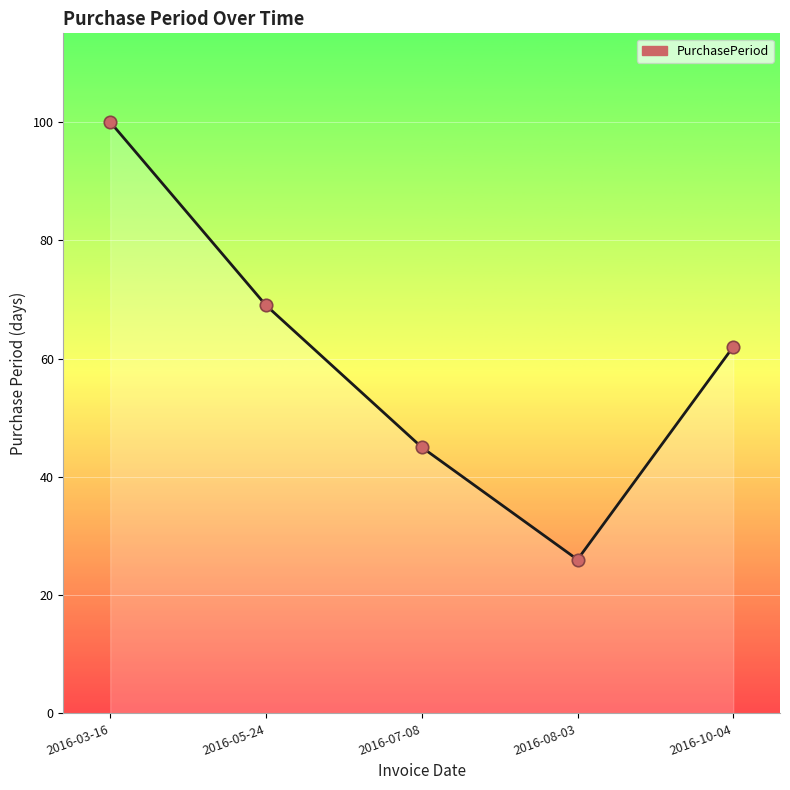

What is the ratio of the value at 2016-07-08 to the value at 2016-10-04?

0.7